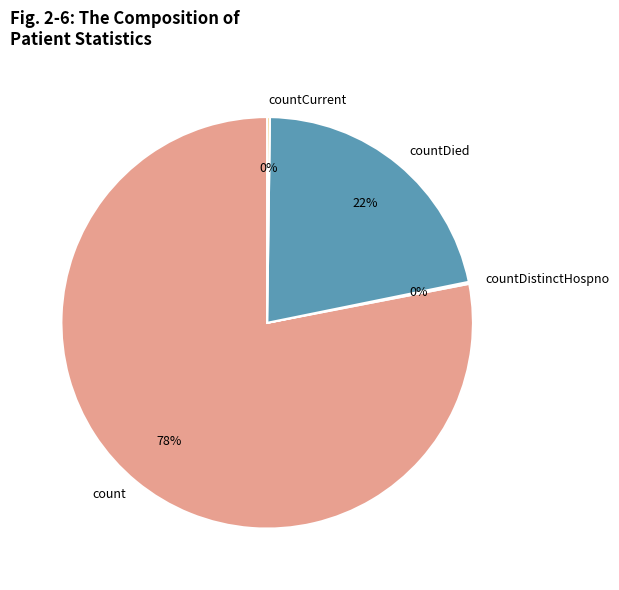

What is the largest slice in the pie chart?

count